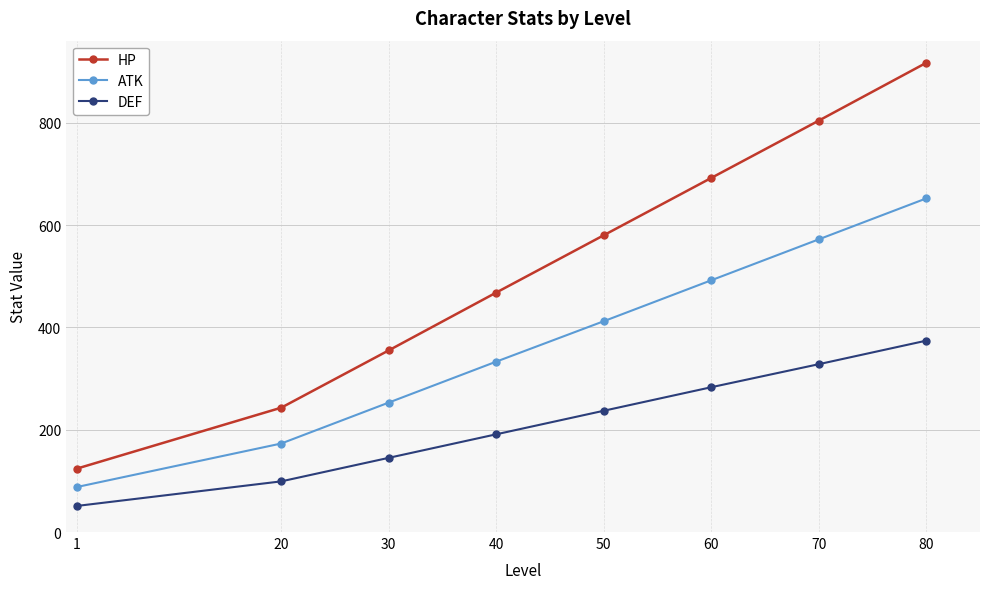

What is the difference between the highest and lowest values at 60?

409